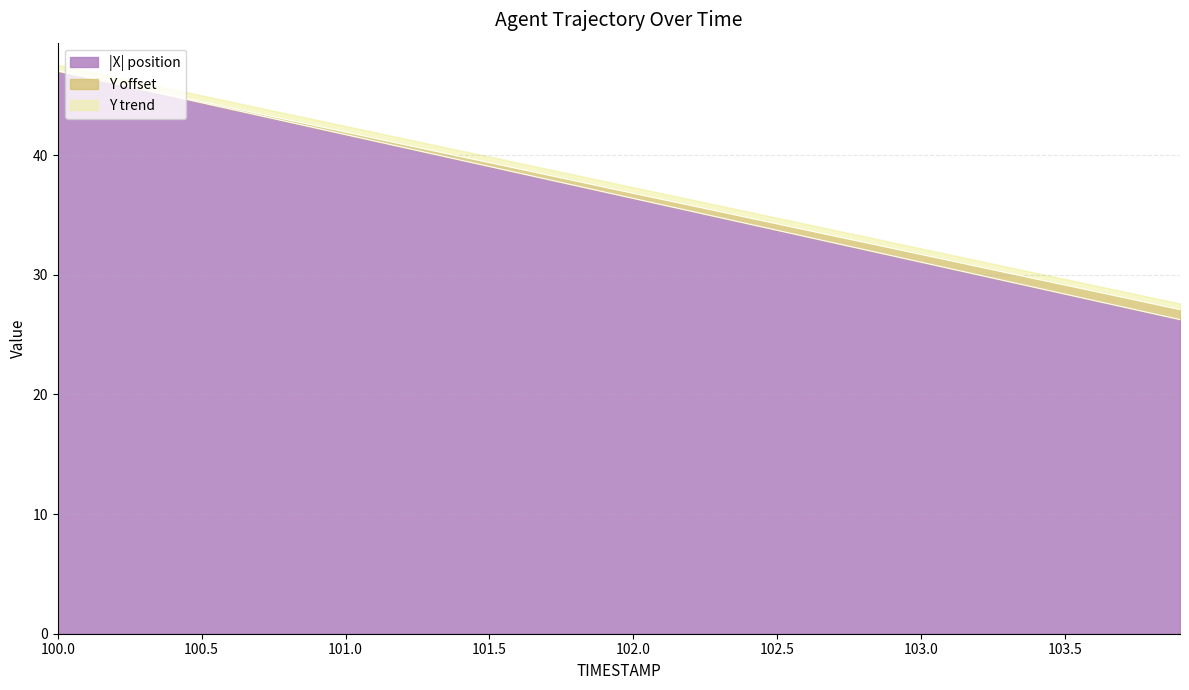

What is the maximum value for |X| position?

47.0